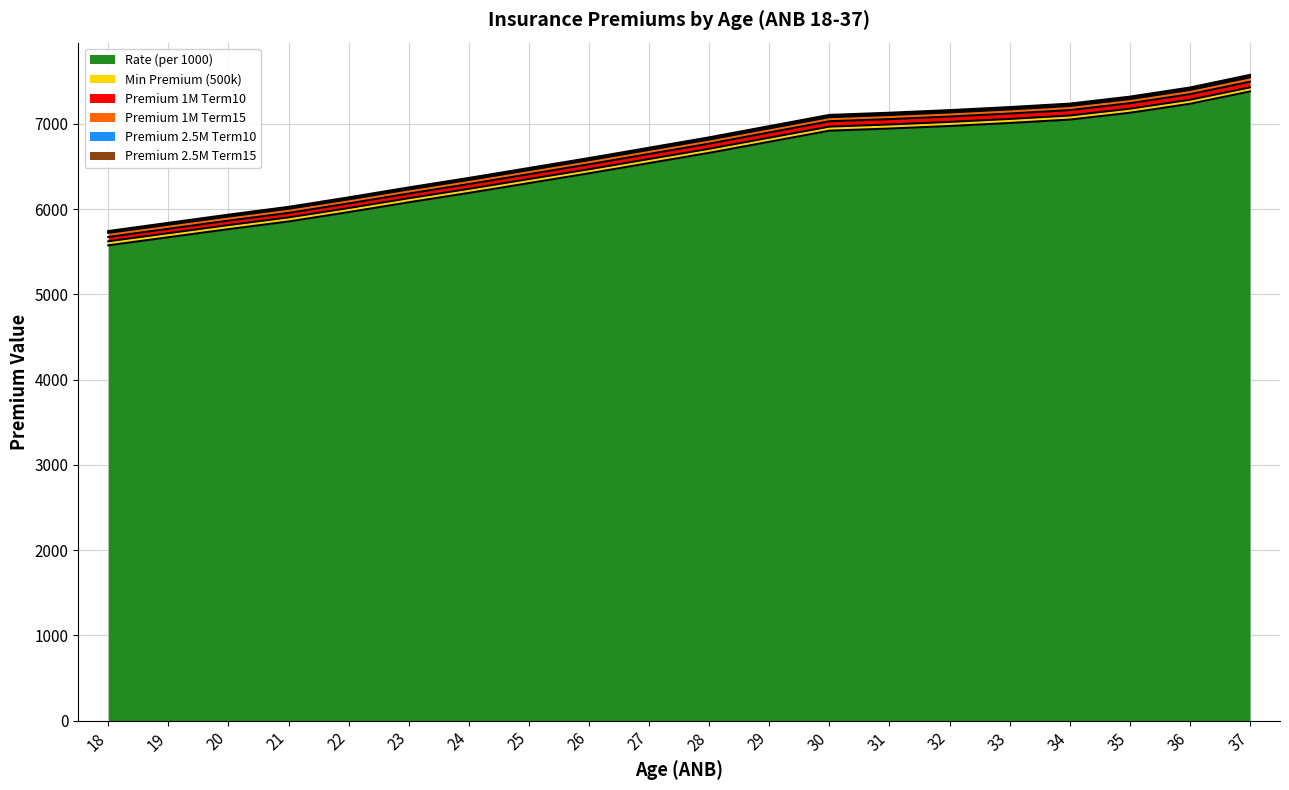

What is the value of the Premium 2.5M Term15 point at the 1st from the left?

5742.5